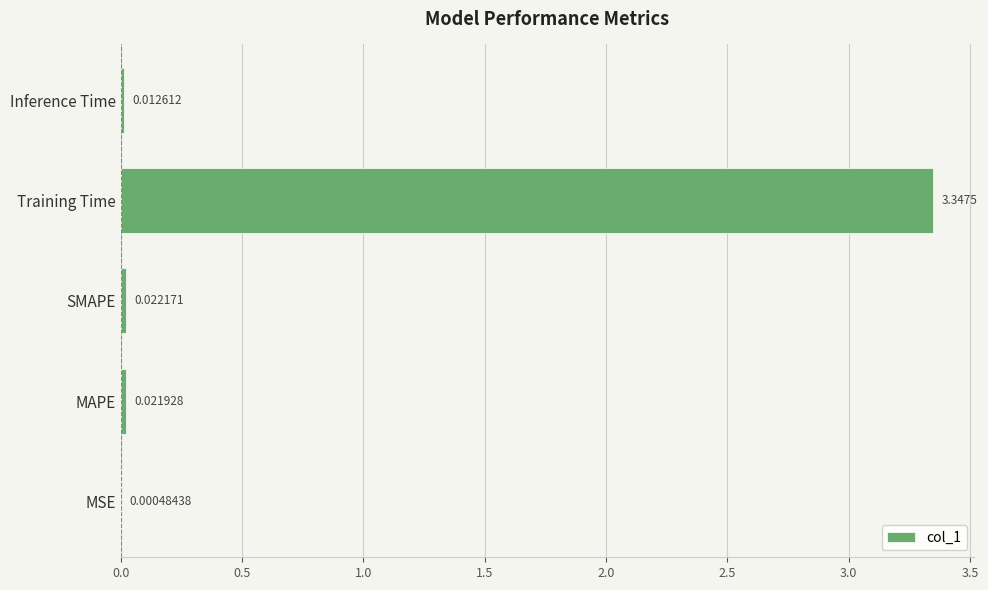

Which category has the highest value across all series?

Training Time